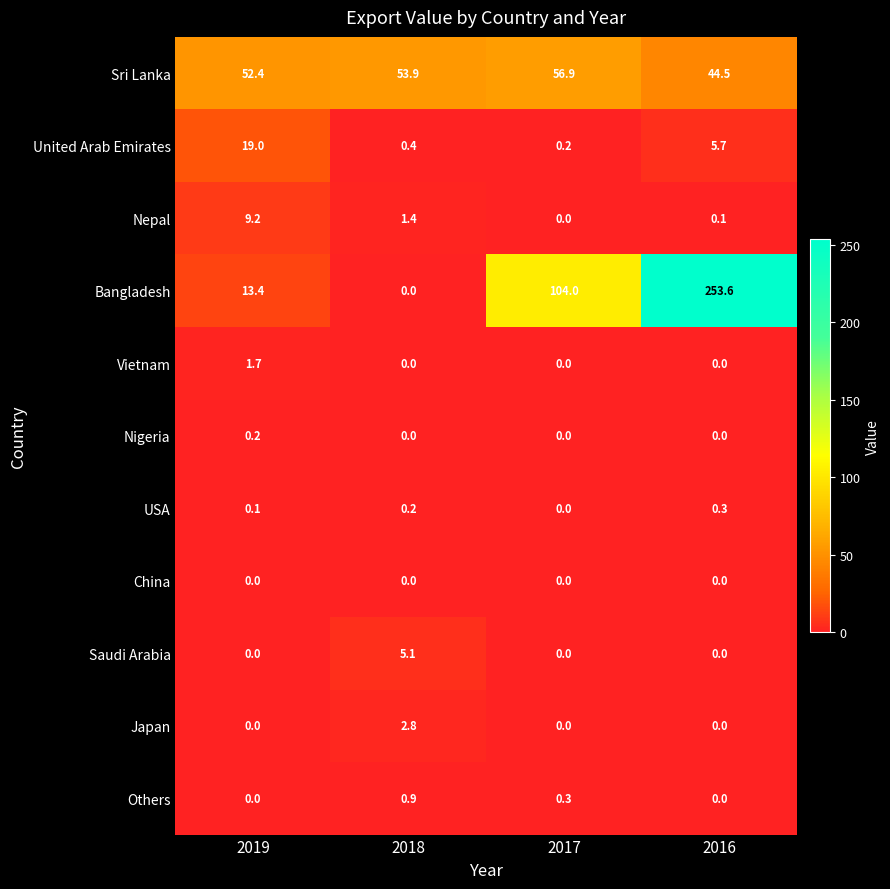

True or false: China has a value of 0.0 at 2016.

True